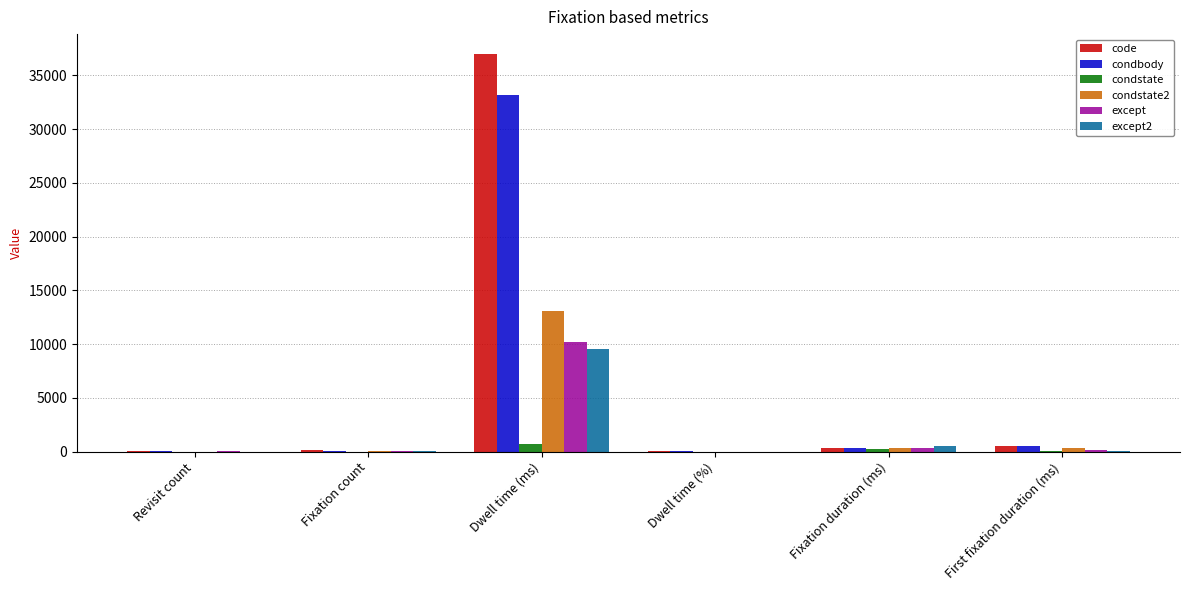

What is the sum of all condstate2 values?

13814.4